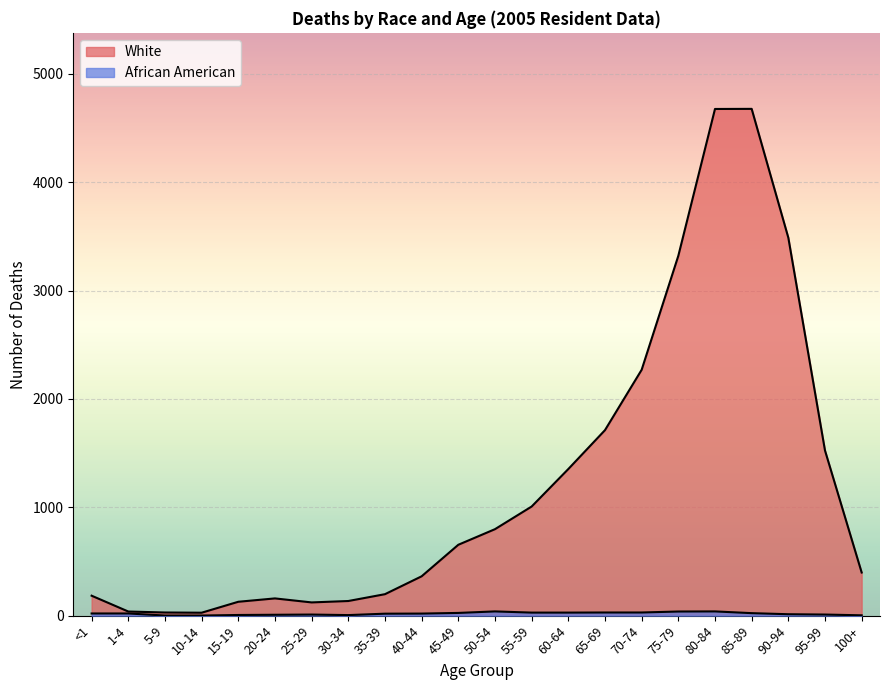

Rank the categories by African American value from highest to lowest.

50-54, 80-84, 75-79, 65-69, 70-74, 55-59, 60-64, 45-49, 85-89, <1, 1-4, 40-44, 35-39, 90-94, 25-29, 95-99, 20-24, 15-19, 30-34, 100+, 5-9, 10-14